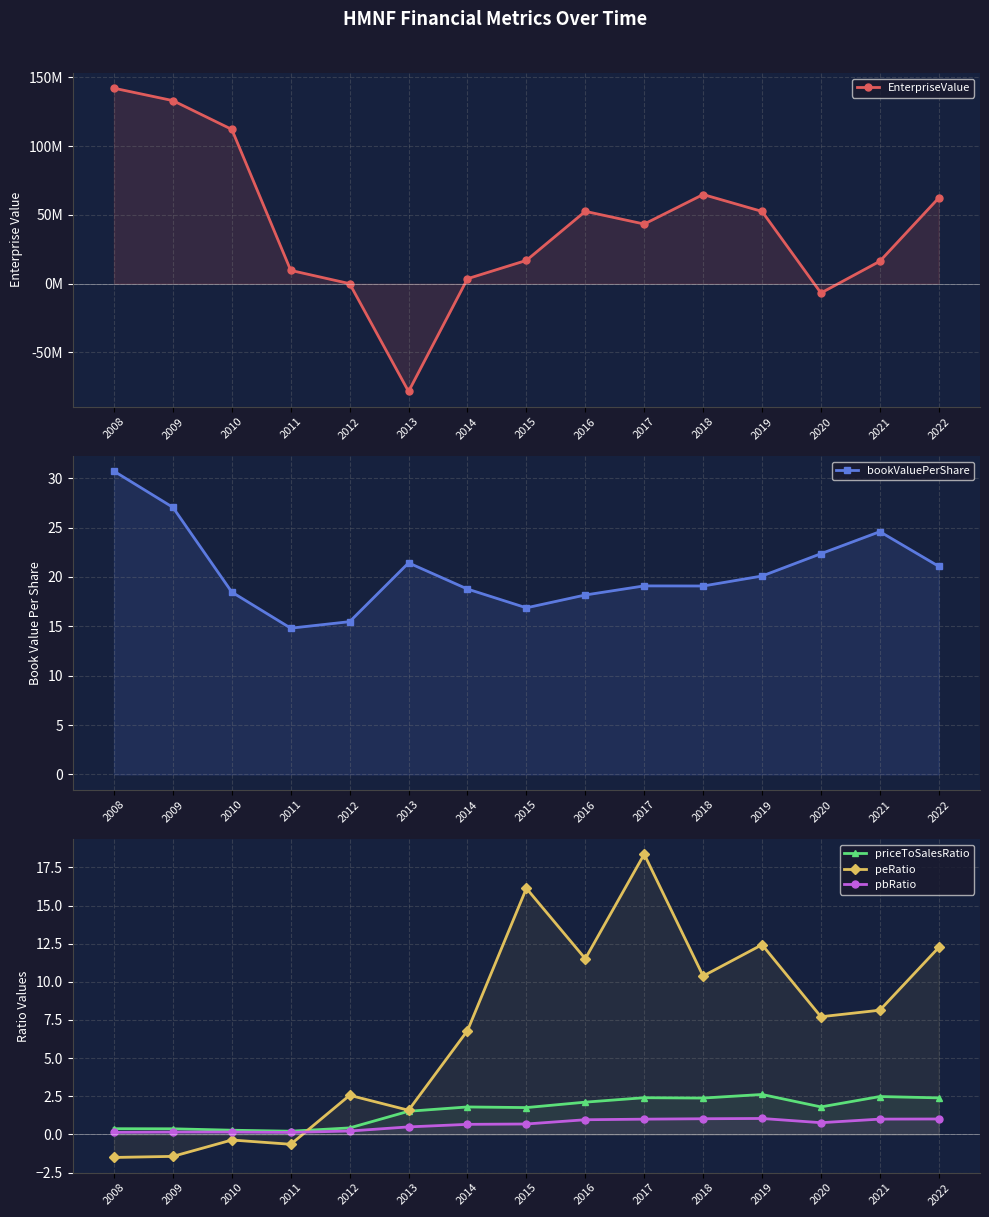

At which category does bookValuePerShare reach its first local valley?

2011